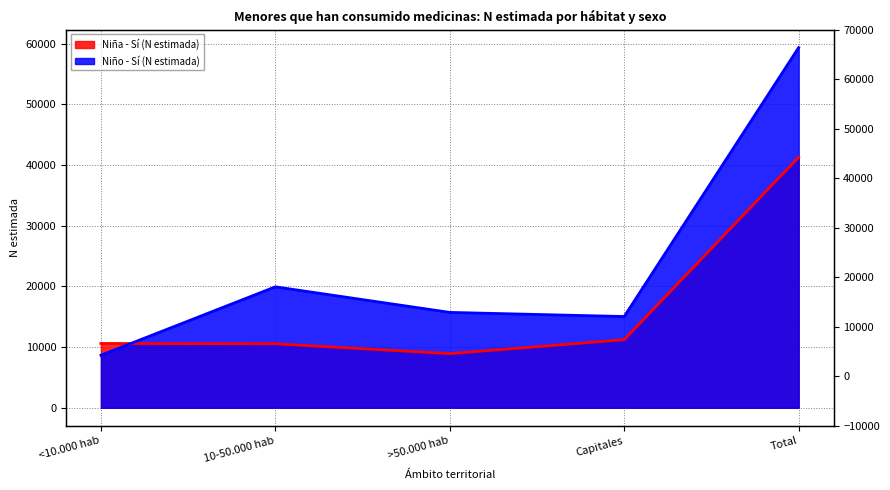

True or false: Niña - Sí (N estimada) (line) has a value of 1823 at >50.000 hab.

False